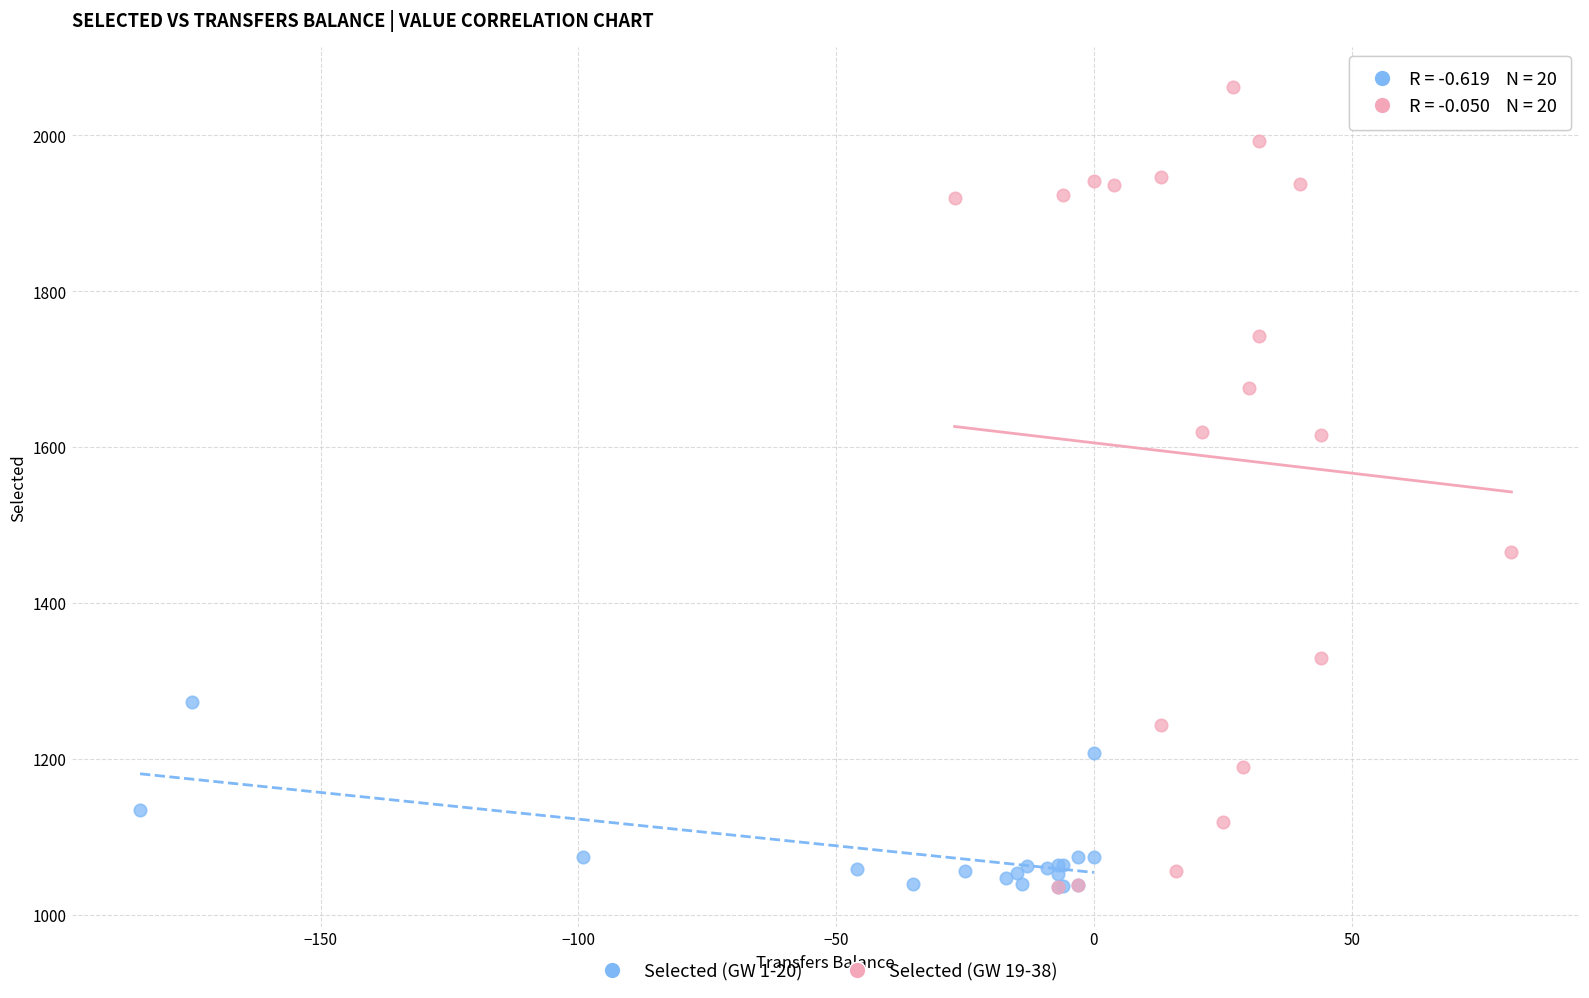

Which series has the largest Y range (max minus min)?

Selected (GW 19-38)